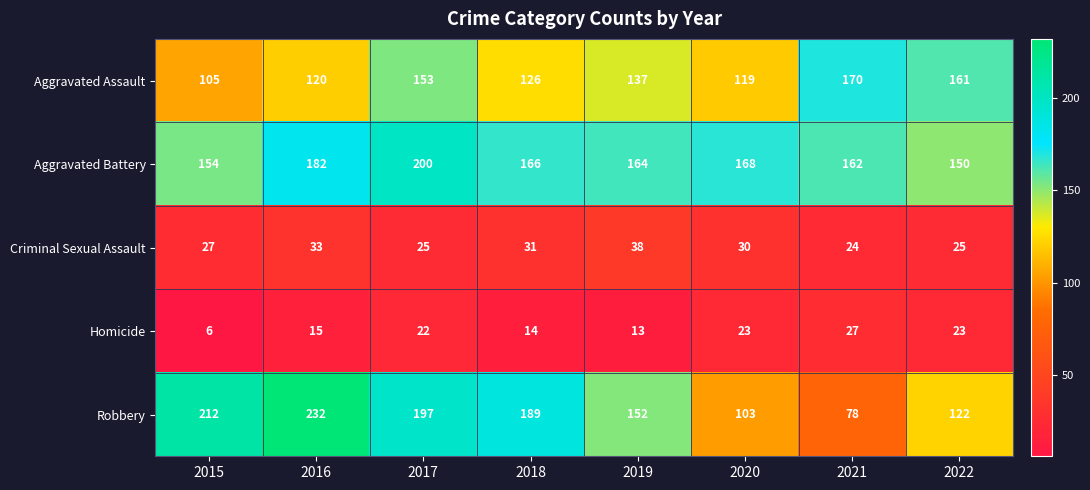

What is the difference between the second highest and second lowest values in the Criminal Sexual Assault series?

8